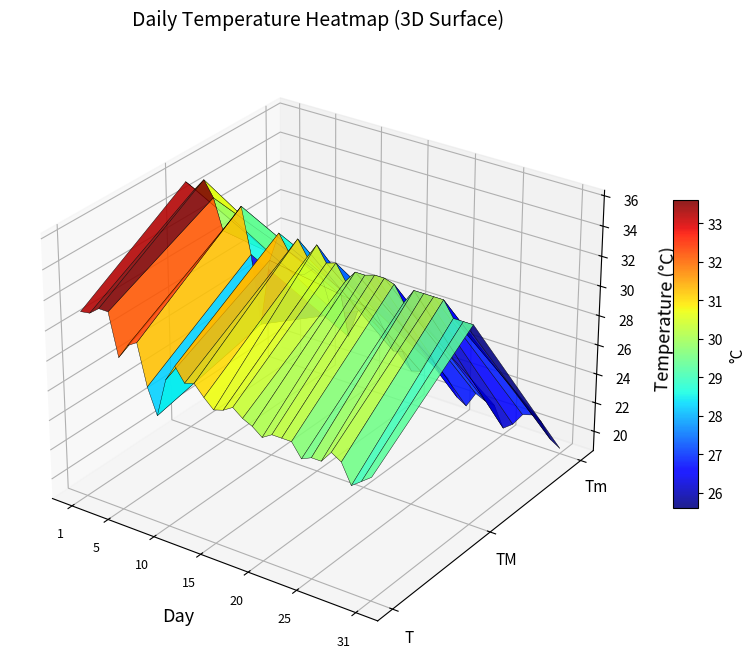

Between 14 and 21, which is larger?

14